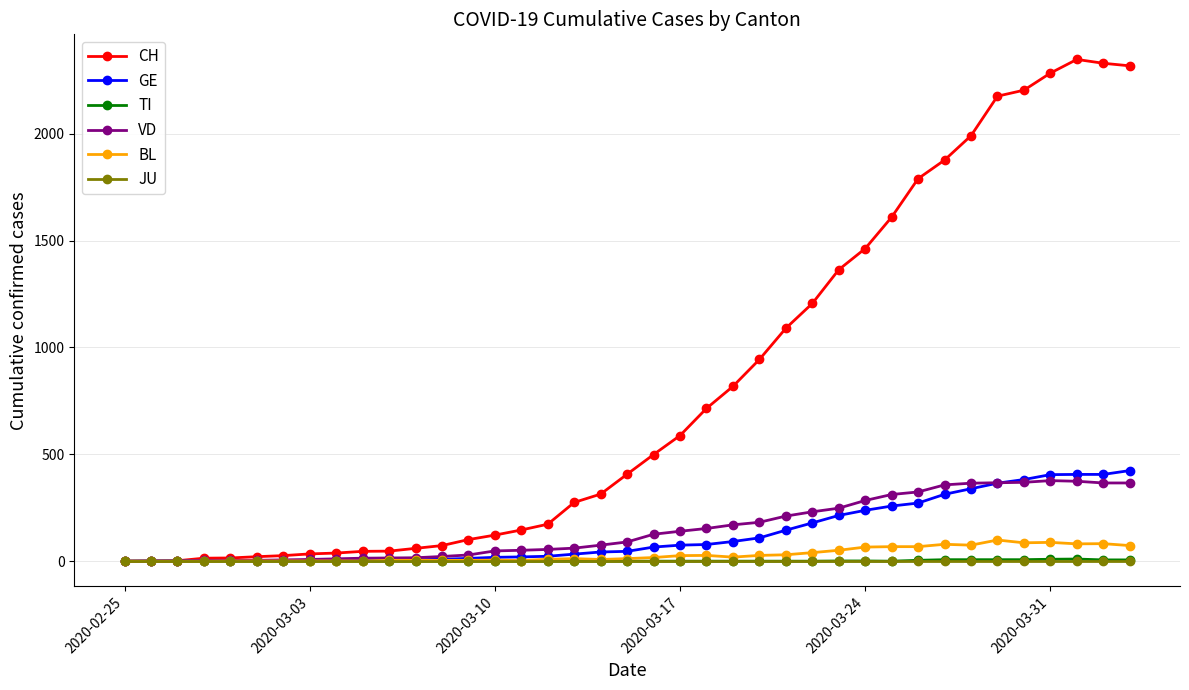

What is the value of the BL point at the 33rd from the left?

75